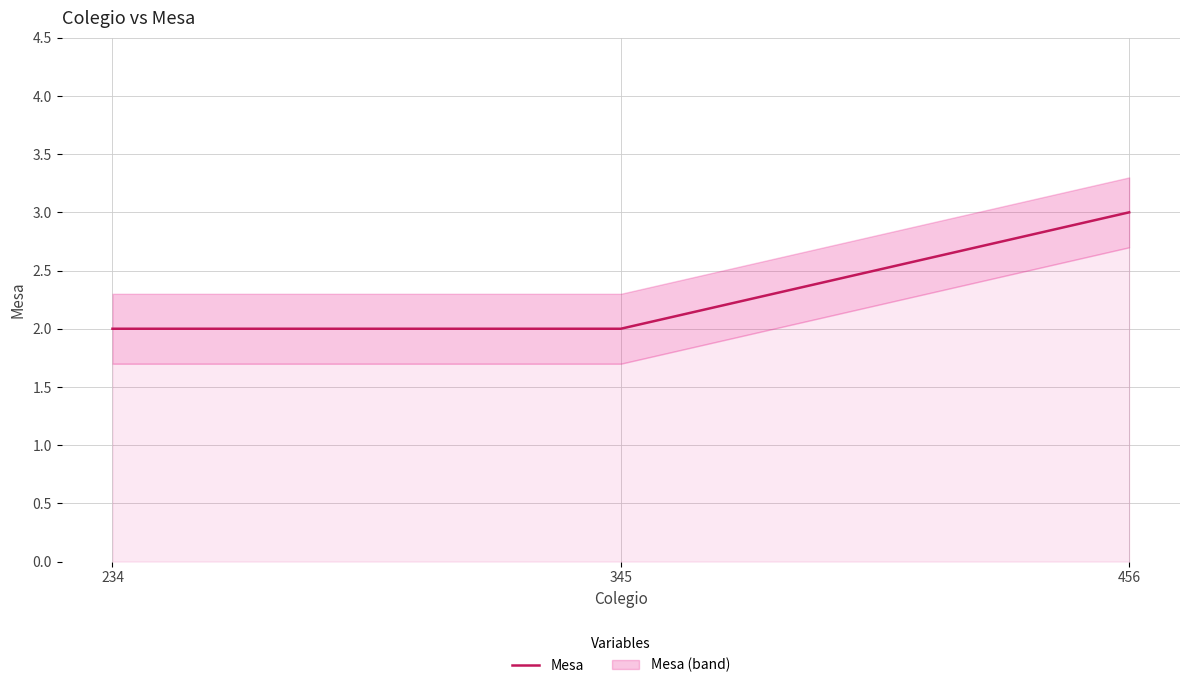

List the labels in order of value, largest first.

456, 234, 345